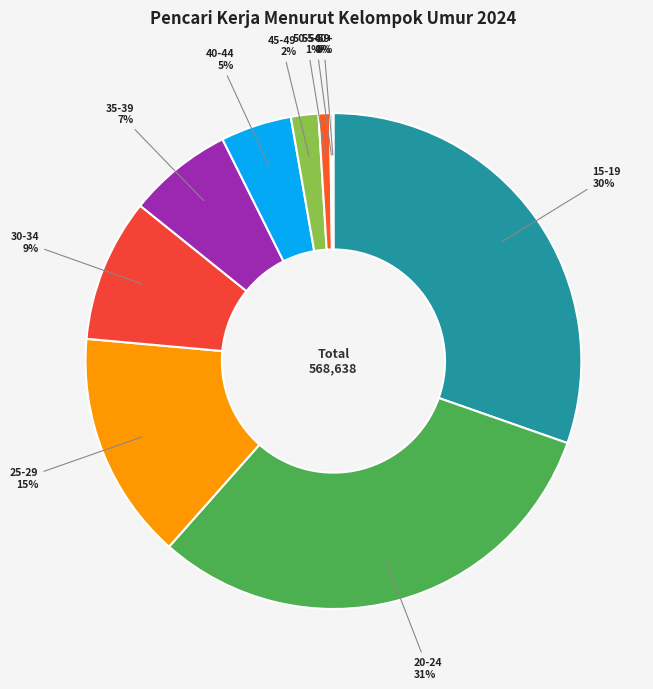

To the nearest percent, what is the difference between the largest and smallest slice percentages?

31%